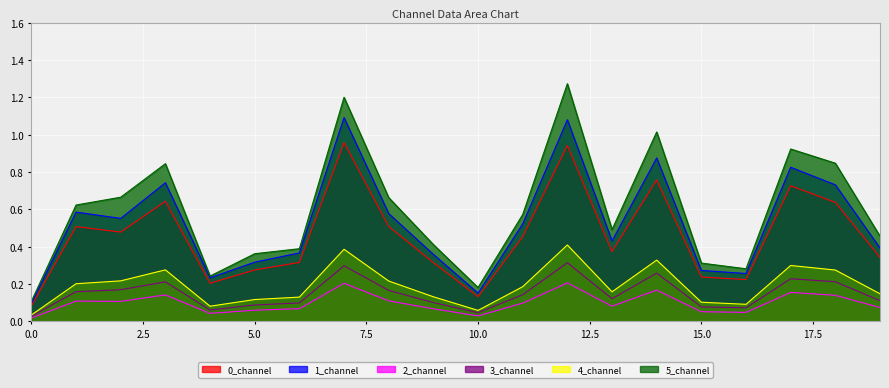

In 1_channel, how many points are higher than both neighbors (excluding endpoints)?

6